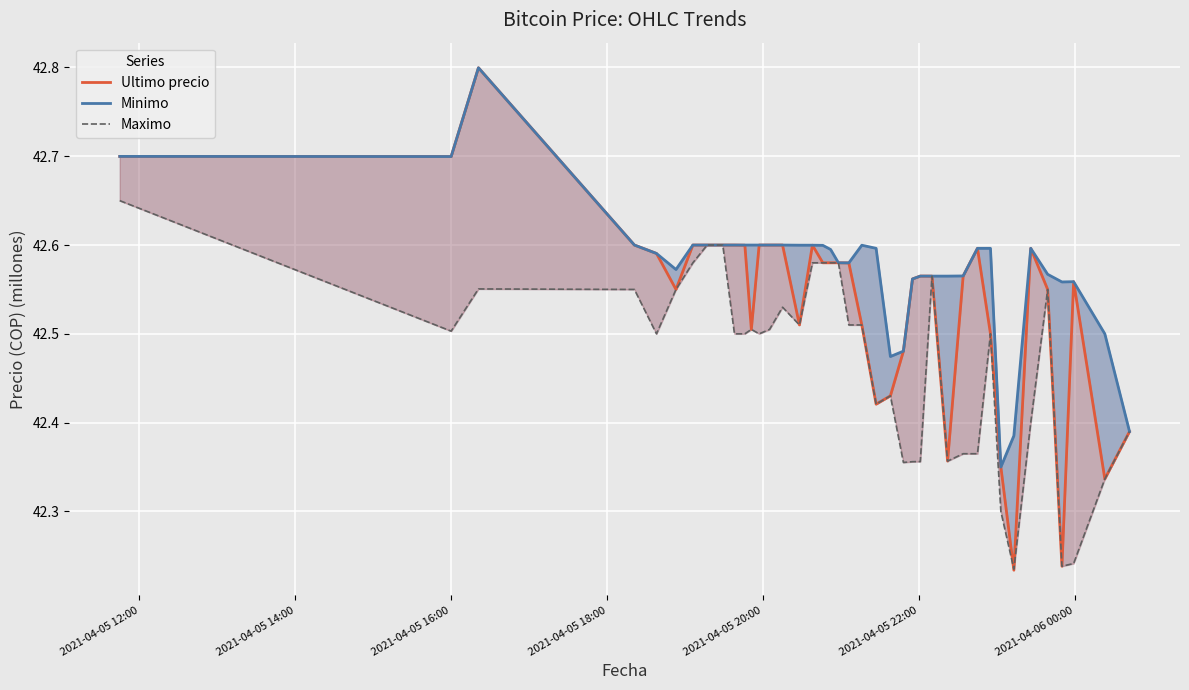

Which category has the highest value in the Ultimo precio series?

2021-04-05 16:00